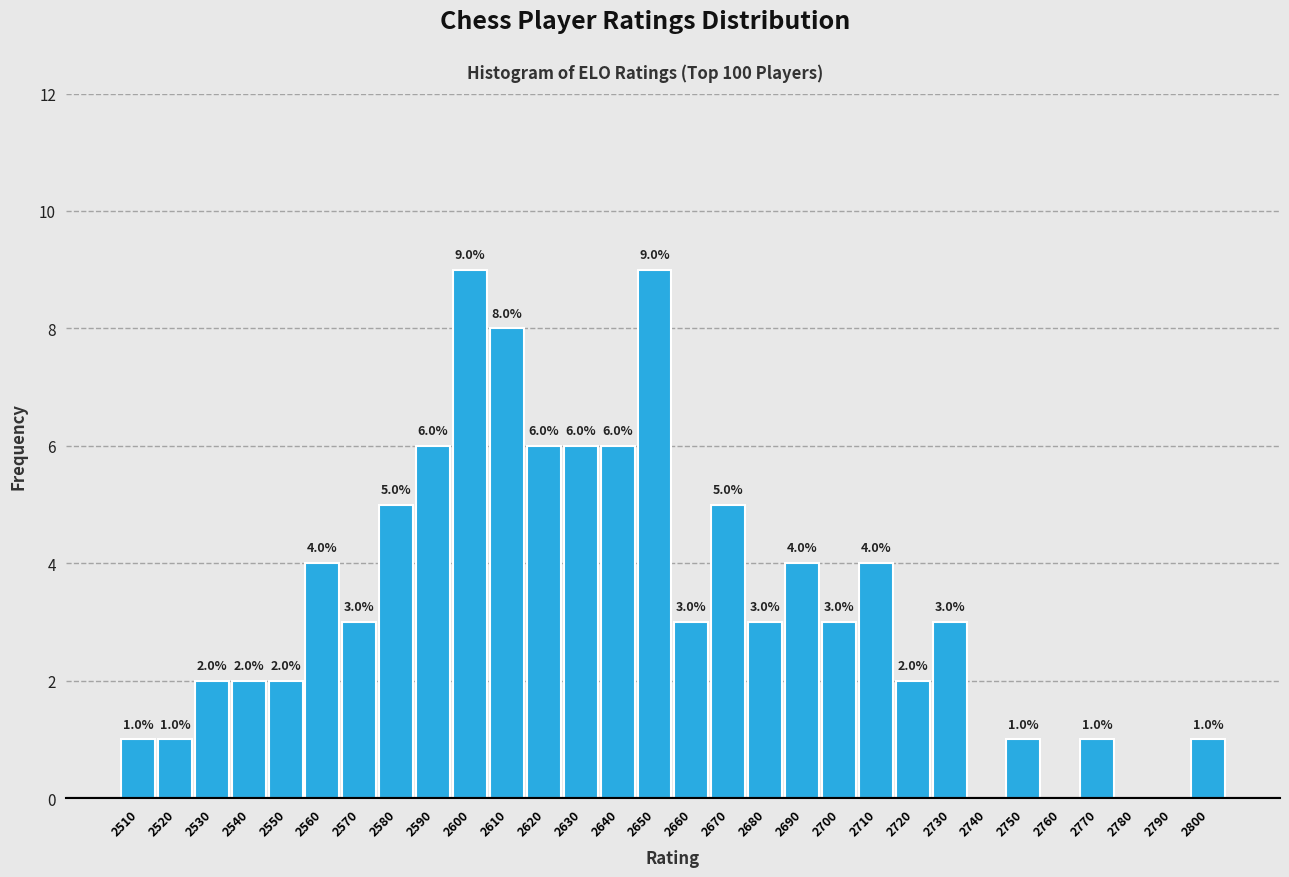

Reading left to right, extract all data points from this chart.

2510=1	2520=1	2530=2	2540=2	2550=2	2560=4	2570=3	2580=5	2590=6	2600=9	2610=8	2620=6	2630=6	2640=6	2650=9	2660=3	2670=5	2680=3	2690=4	2700=3	2710=4	2720=2	2730=3	2740=0	2750=1	2760=0	2770=1	2780=0	2790=0	2800=1